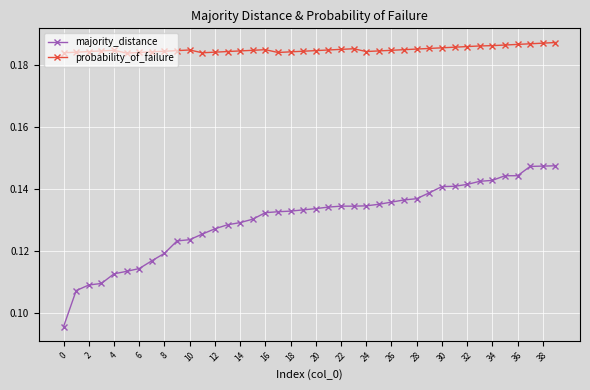

List the series in order of their overall mean, highest first.

probability_of_failure, majority_distance